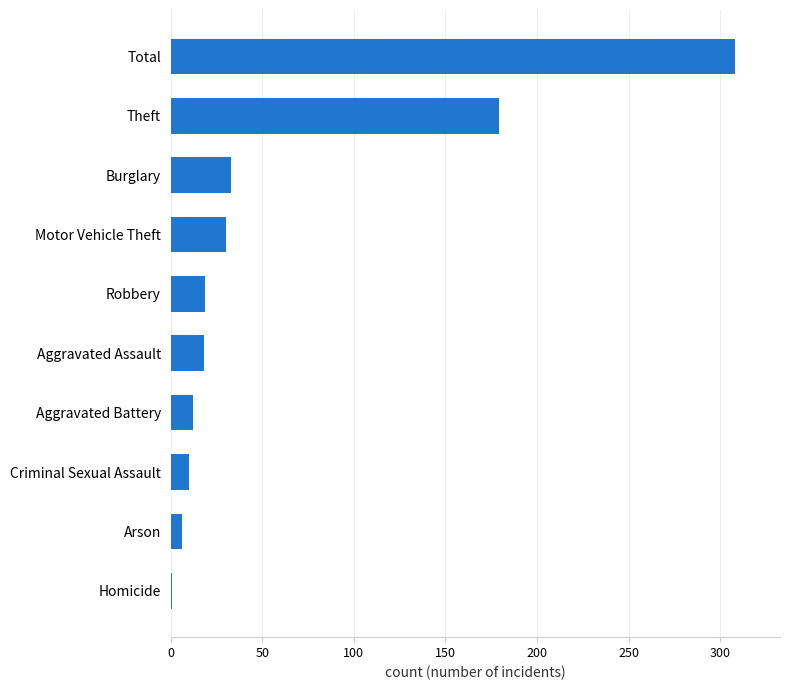

What is the change in value from Motor Vehicle Theft to Criminal Sexual Assault?

-20